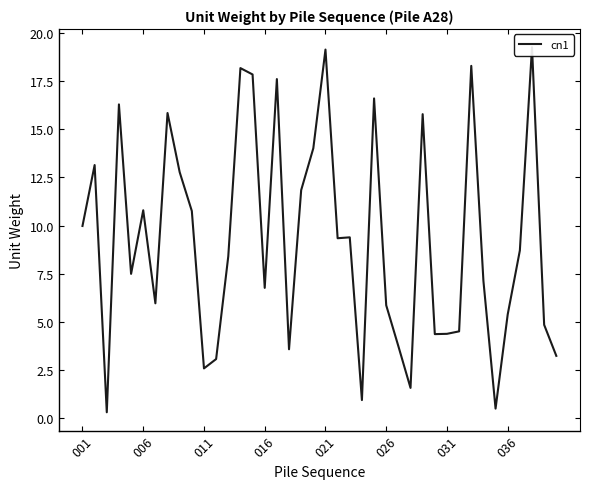

How many interior local peaks (higher than both neighbors) does the data have?

12